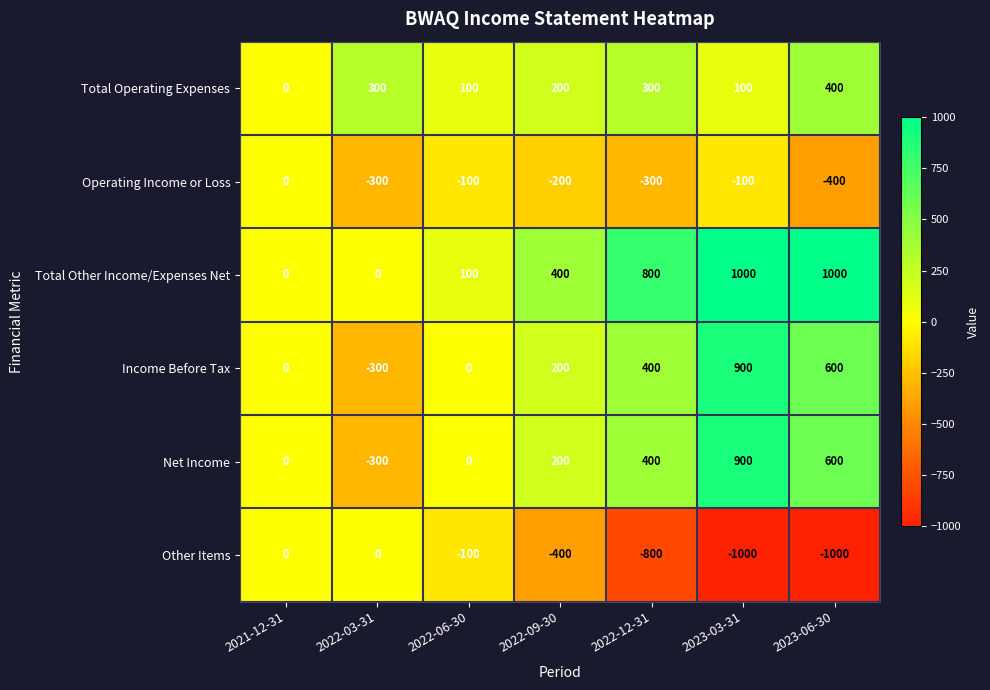

What is the spread (max minus min) of values at 2022-12-31?

1600